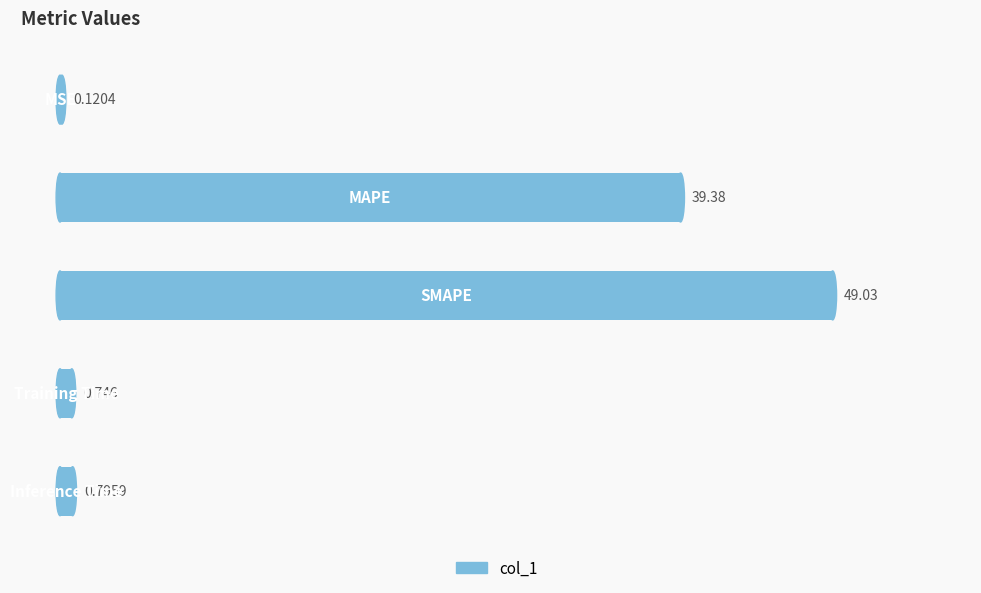

How many data points does each series have?

5